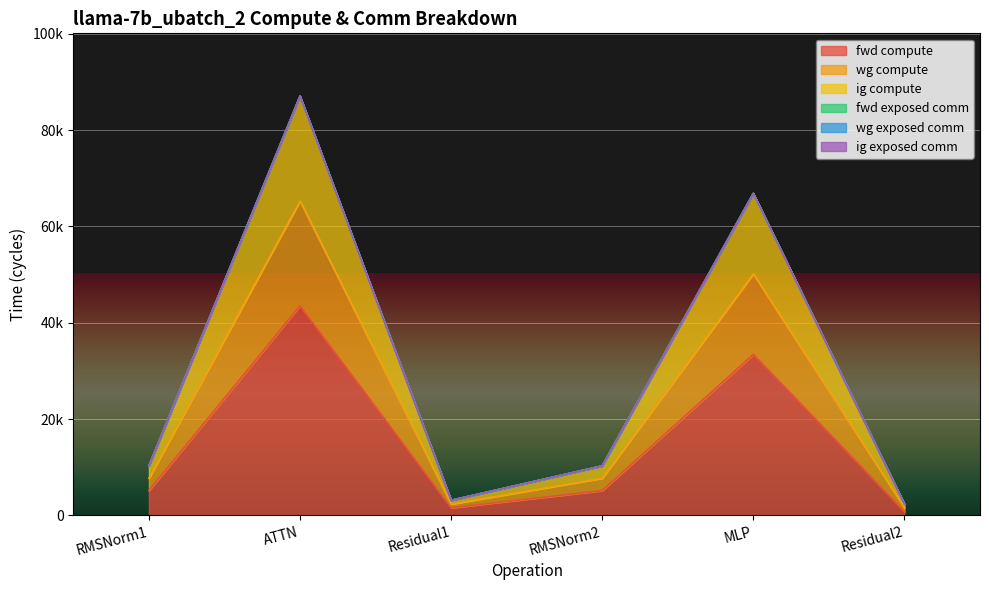

Rank the series at RMSNorm1 from lowest to highest value.

fwd compute, wg compute, ig compute